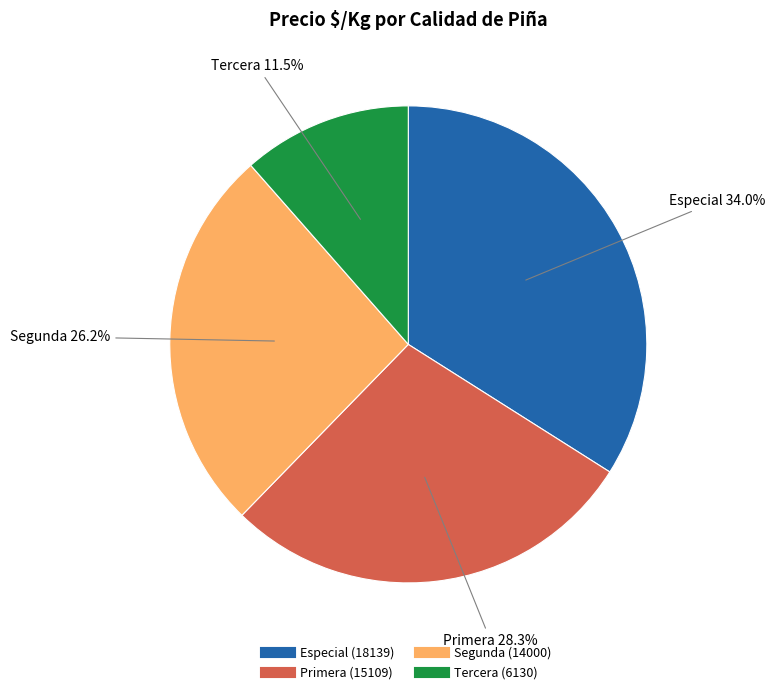

Is there a majority slice in this chart?

No